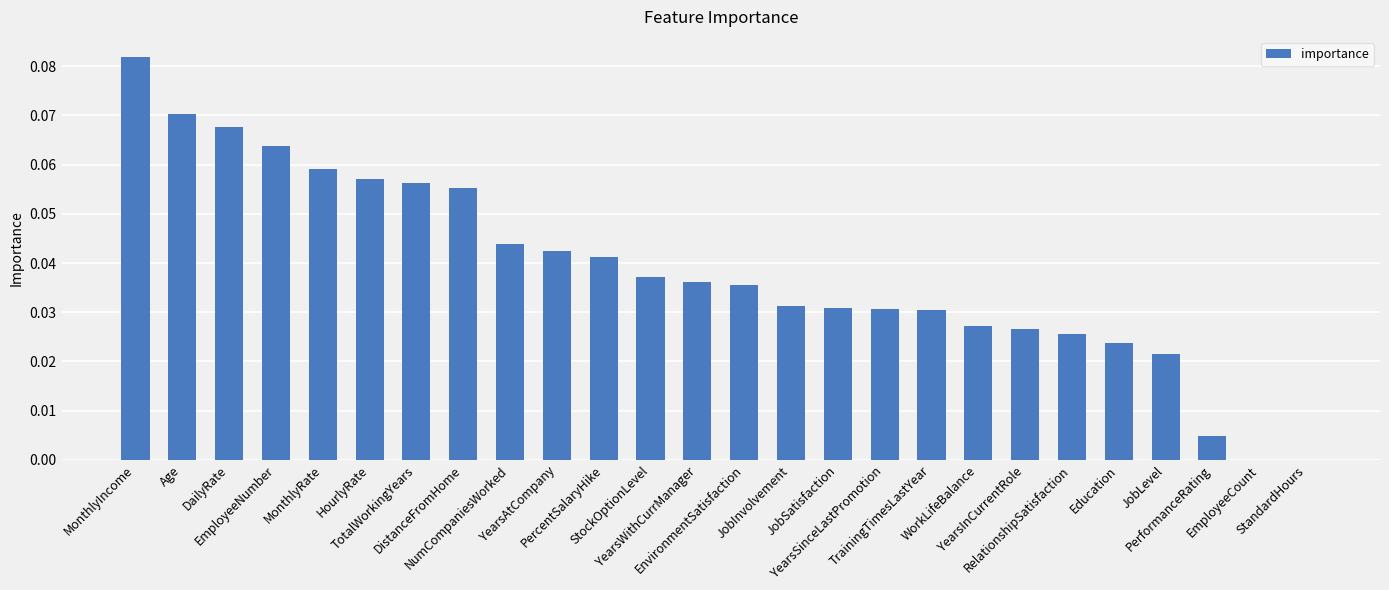

At which label is the value closest to 0?

EmployeeCount